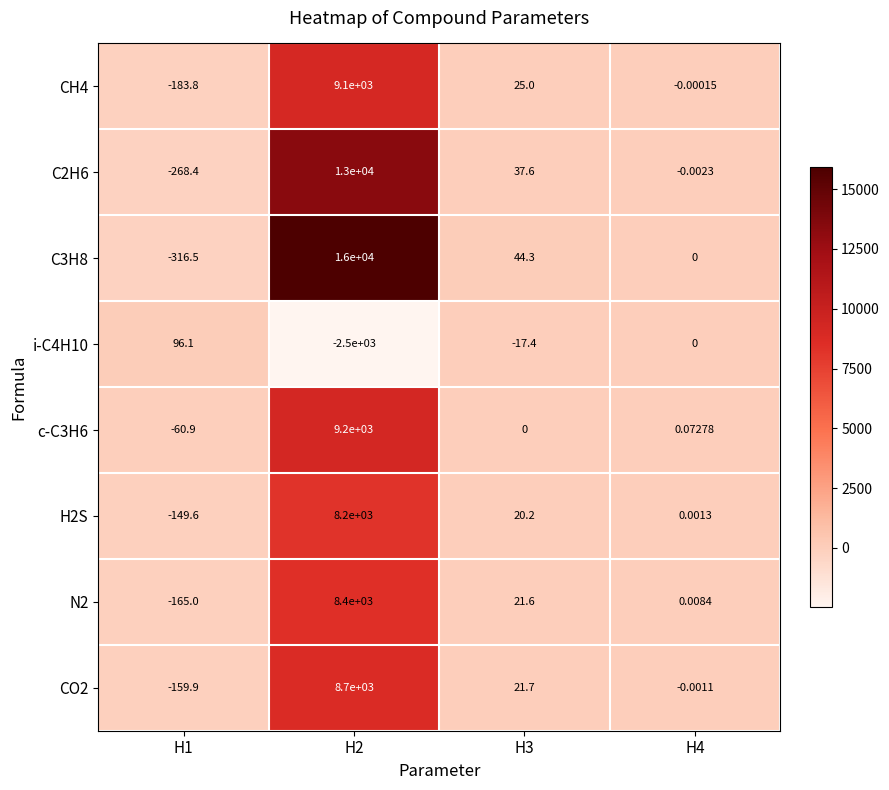

Is the value of CO2 at H1 greater than the value of i-C4H10 at H1?

No